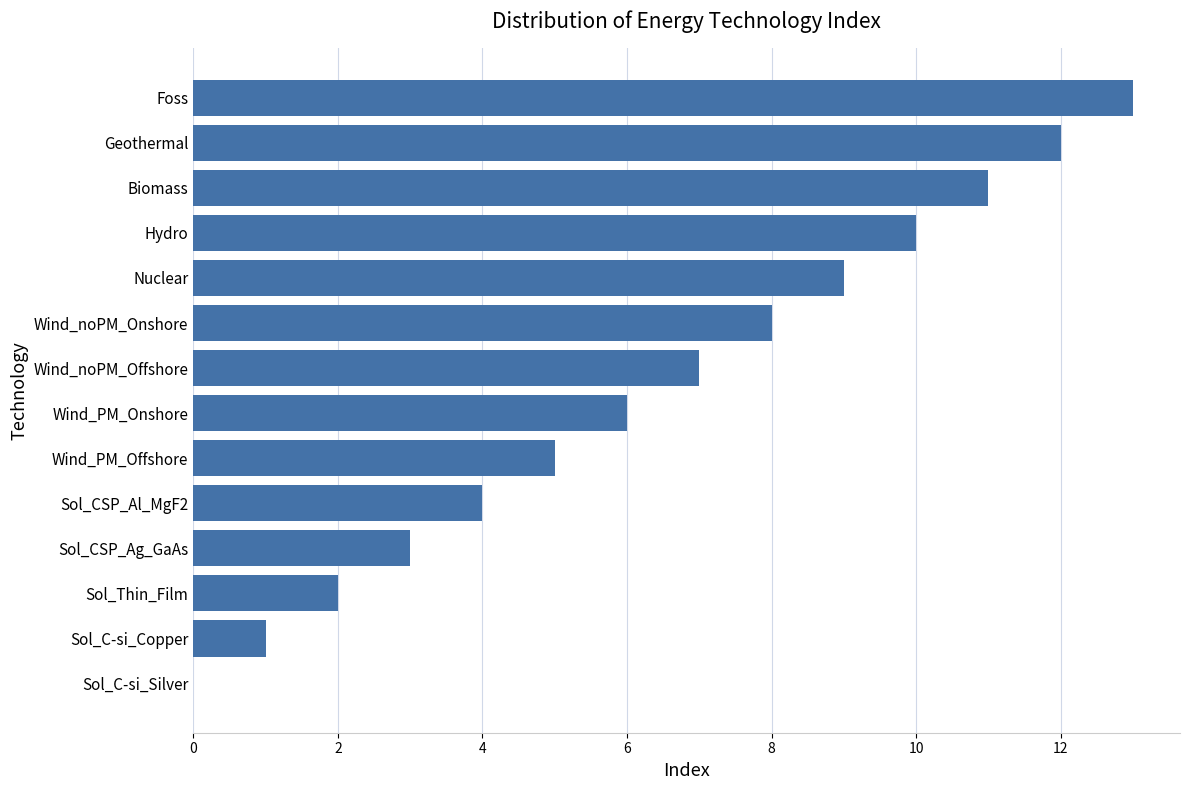

Where is the data nearest to the value 6?

Wind_PM_Onshore